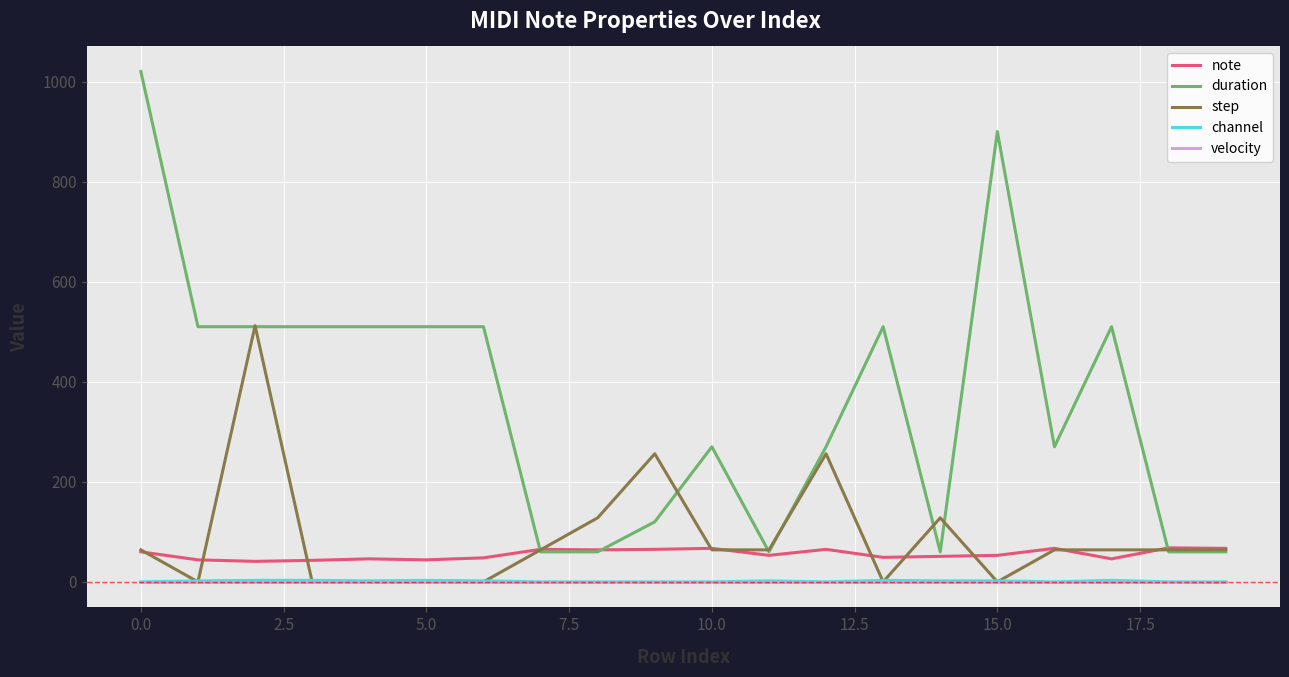

What is the average value of the step series?

90